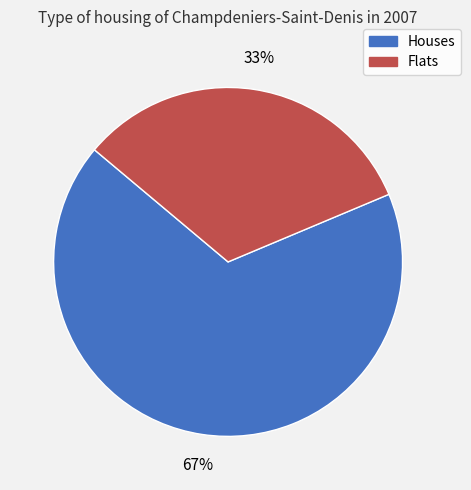

Approximately how many times larger is the value at Flats compared to Houses?

0.5